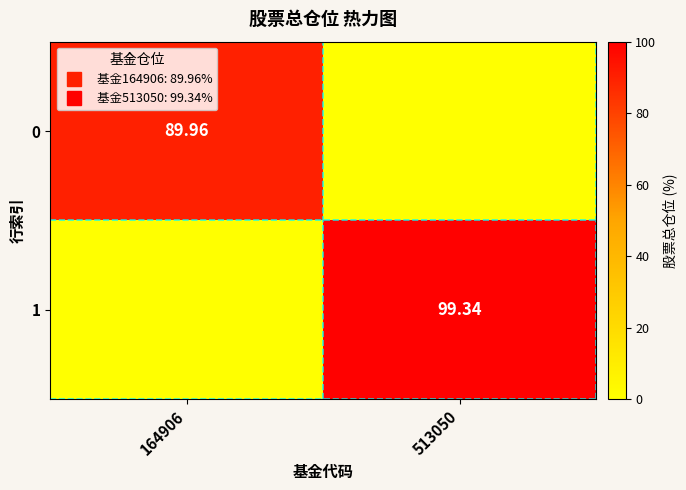

At how many categories does at least one series exceed 89?

2